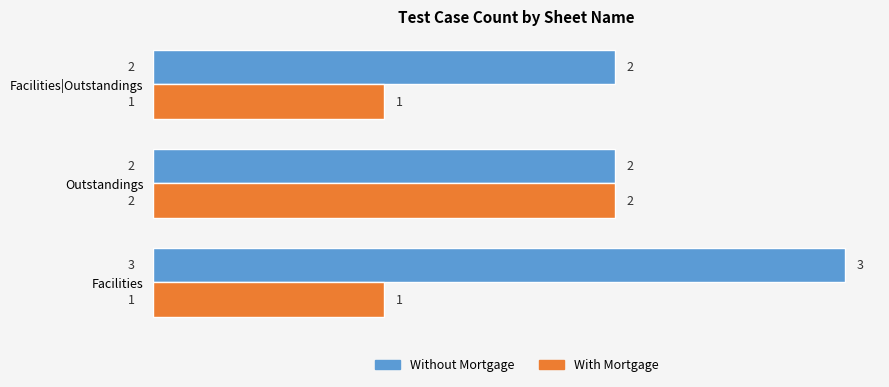

Which category has the highest value across all series?

Facilities